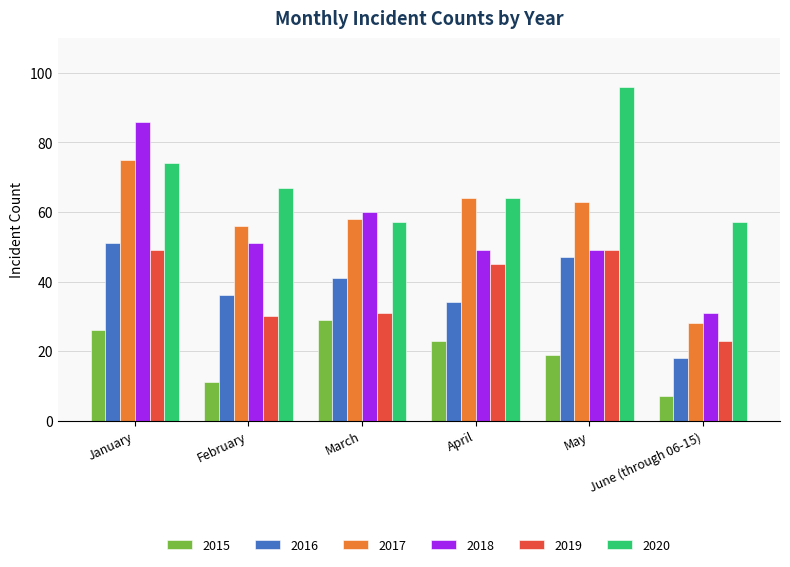

Reading left to right, extract all data points from this chart.

2015: 26	11	29	23	19	7
2016: 51	36	41	34	47	18
2017: 75	56	58	64	63	28
2018: 86	51	60	49	49	31
2019: 49	30	31	45	49	23
2020: 74	67	57	64	96	57